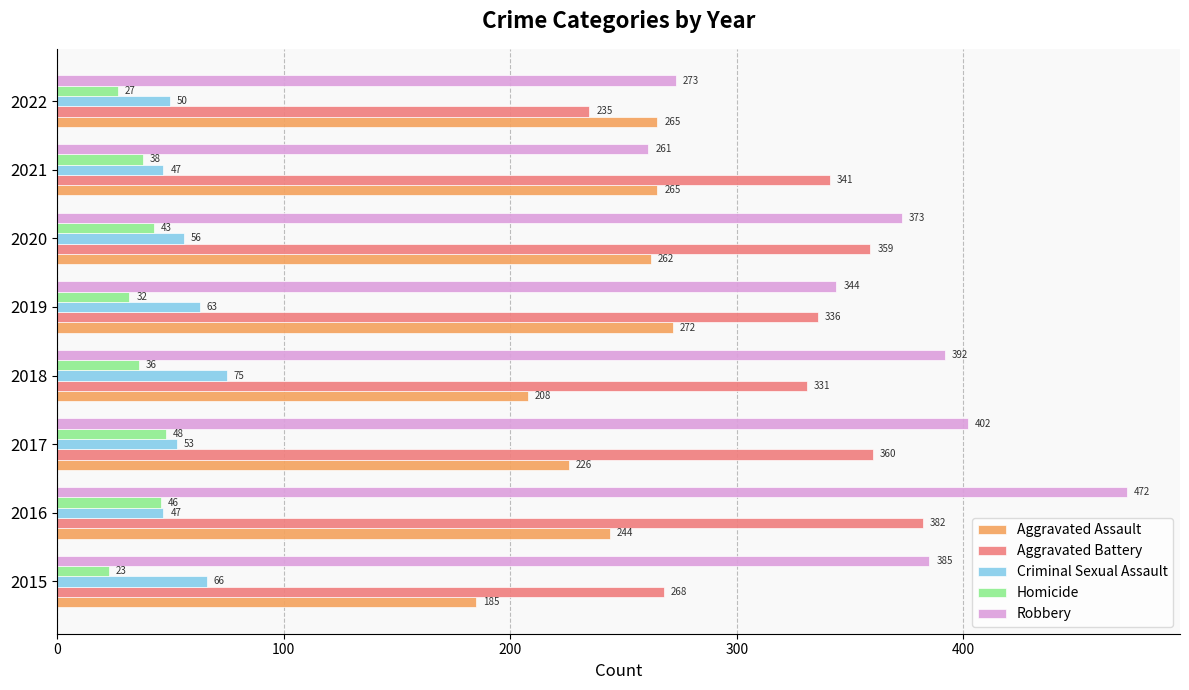

How many series are shown in this chart?

5